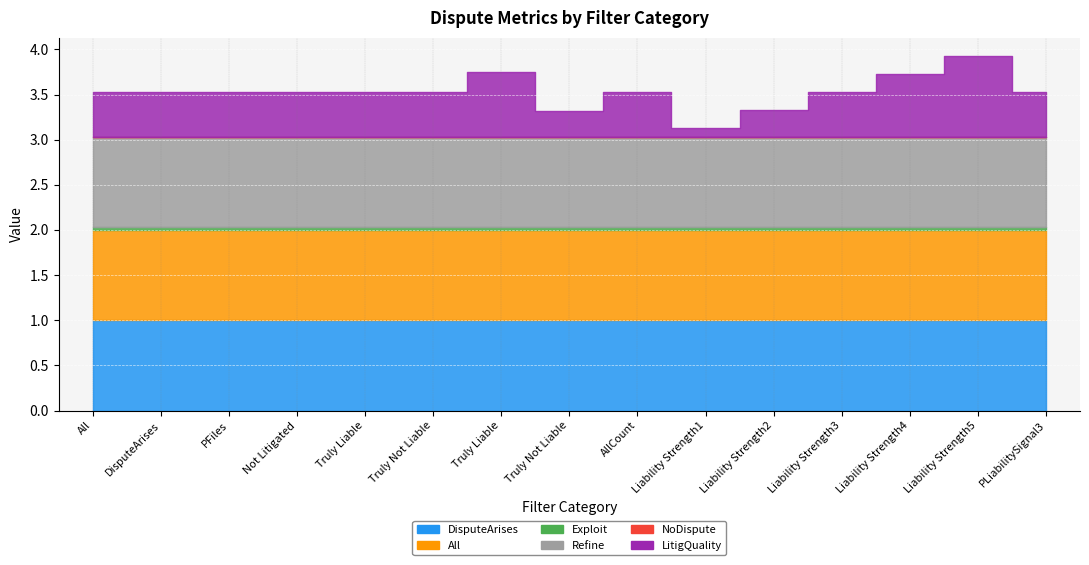

Is it true that Refine equals 1.0 at Truly Liable?

True